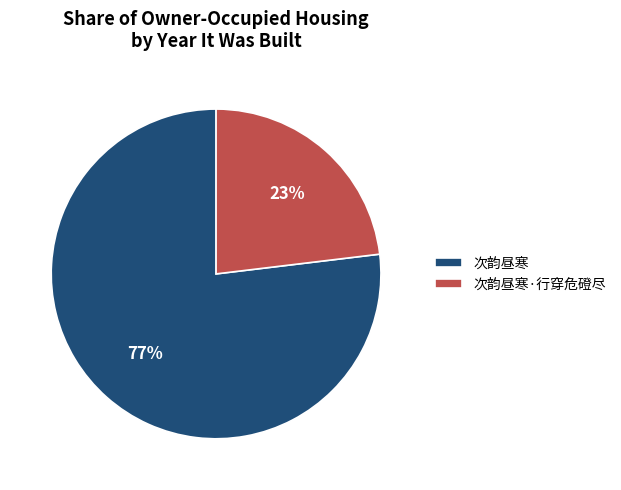

Approximately how many times larger is the value at 次韵昼寒 compared to 次韵昼寒·行穿危磴尽?

3.3